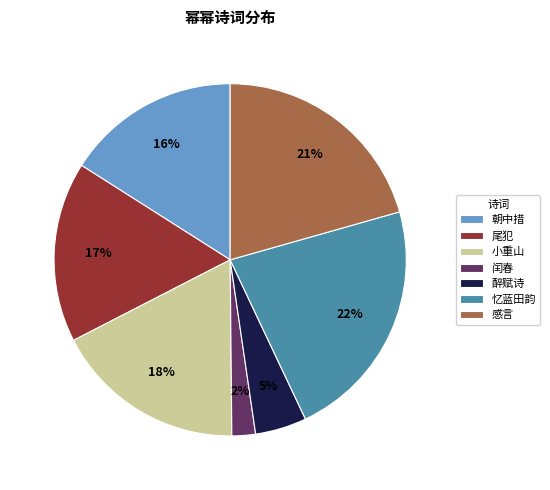

Which has a higher value, 尾犯 or 忆蓝田韵?

忆蓝田韵